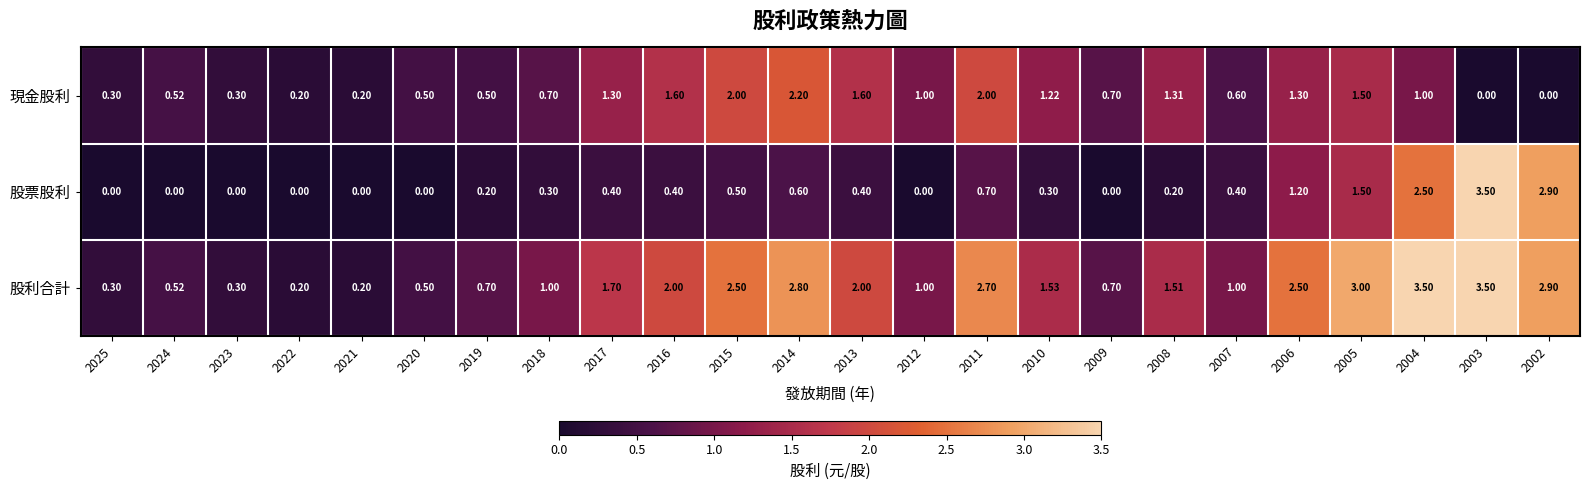

List the series in order of their overall mean, highest first.

股利合計, 現金股利, 股票股利